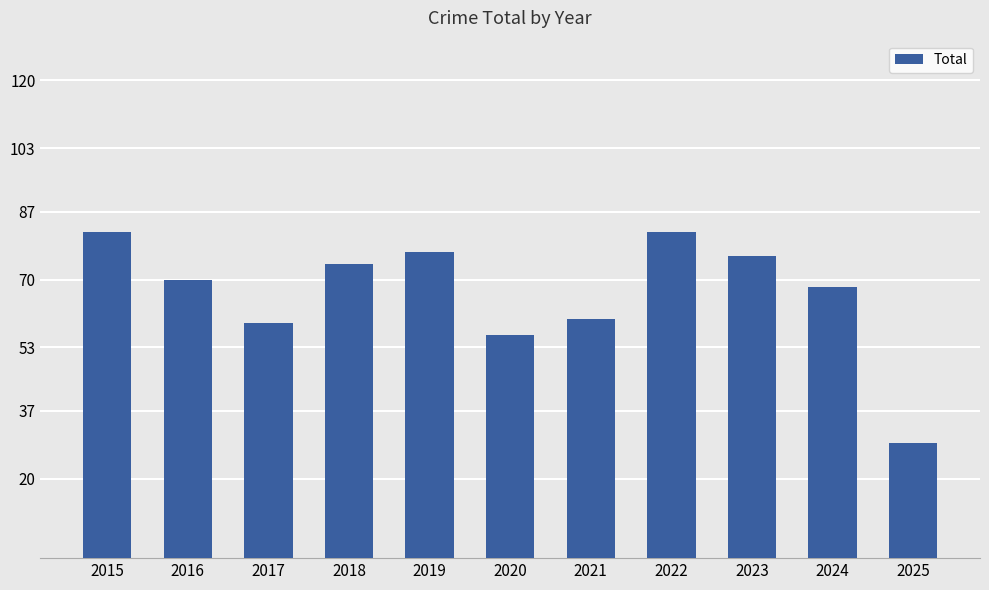

Where does the data first go above 70?

2015